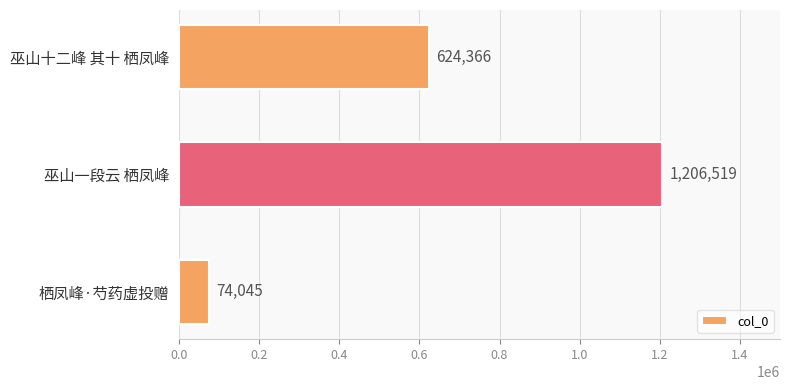

Rank the categories by value from lowest to highest.

栖凤峰·芍药虚投赠, 巫山十二峰 其十 栖凤峰, 巫山一段云 栖凤峰